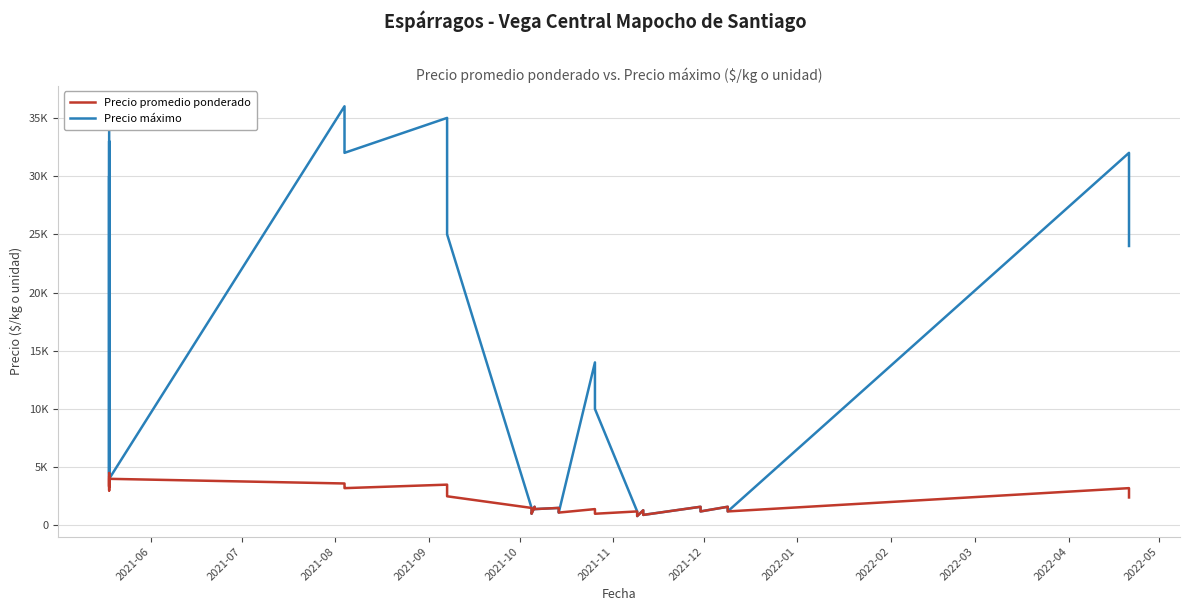

How many interior local valleys does the Precio máximo series have?

11